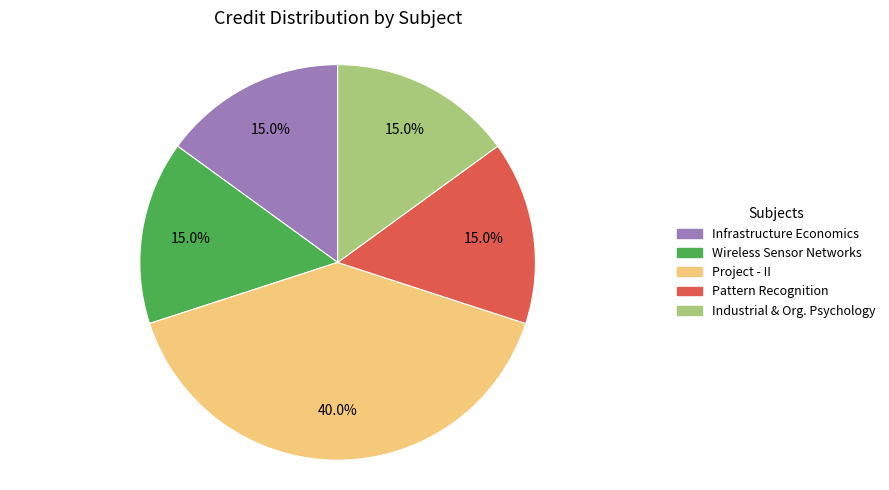

How many segments does this pie chart have?

5